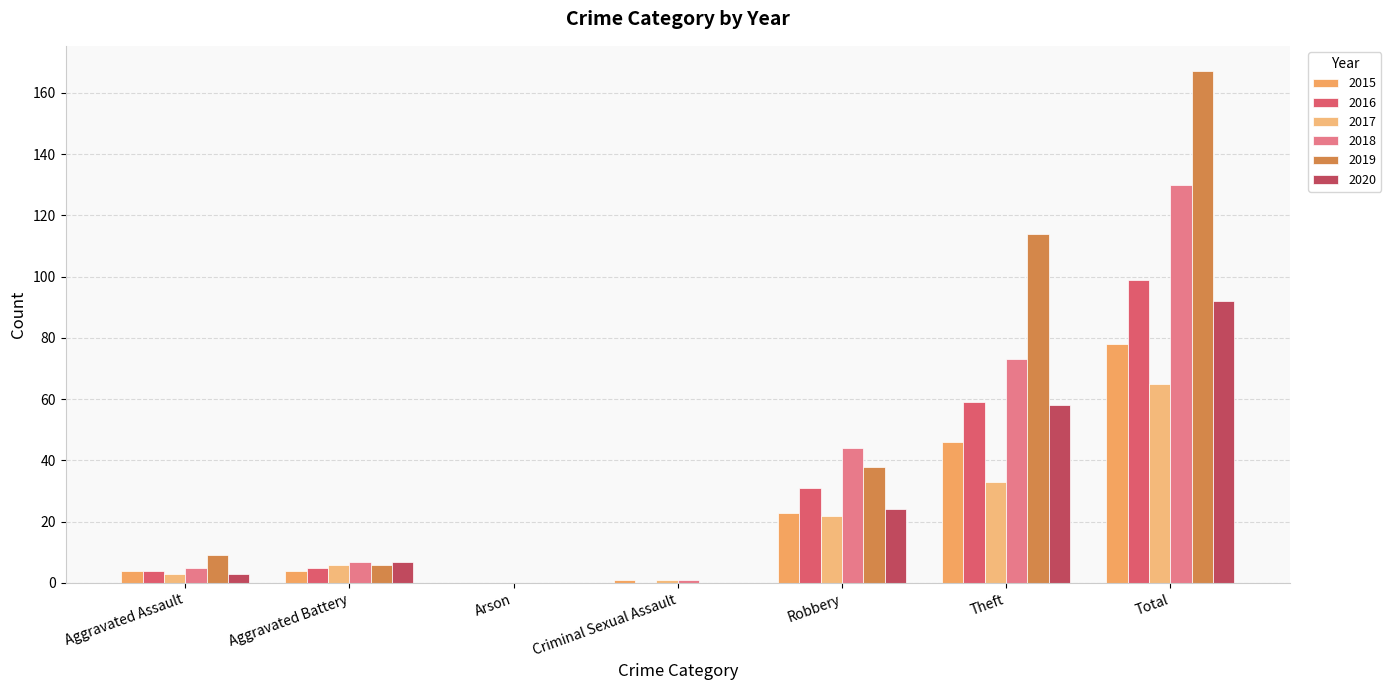

Between Criminal Sexual Assault and Total, which is larger?

Total